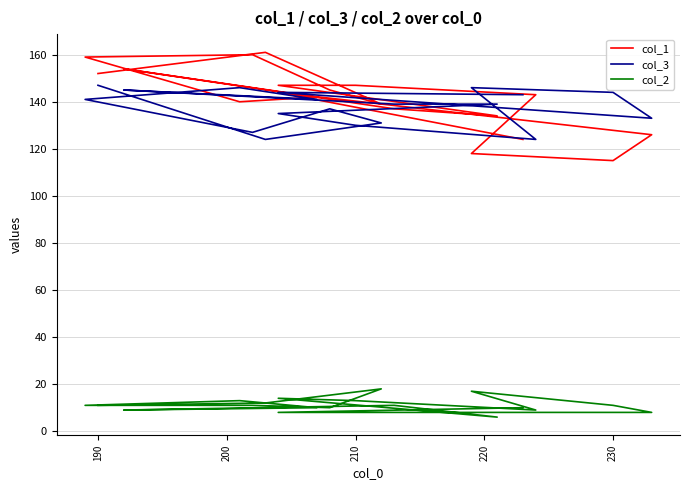

Is this an area chart (filled region under the line)?

No